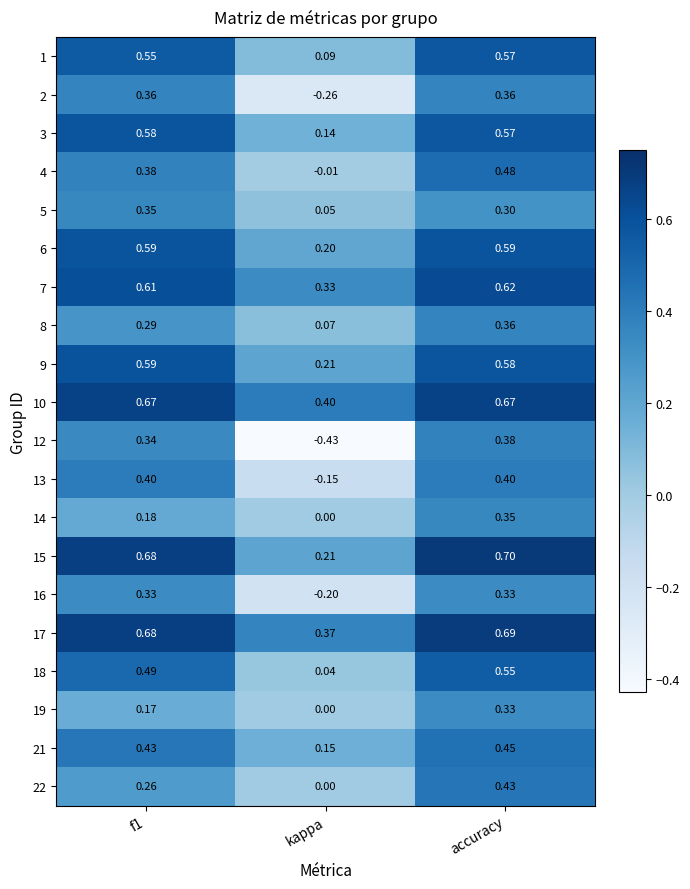

At which label is 19 closest to 0?

kappa